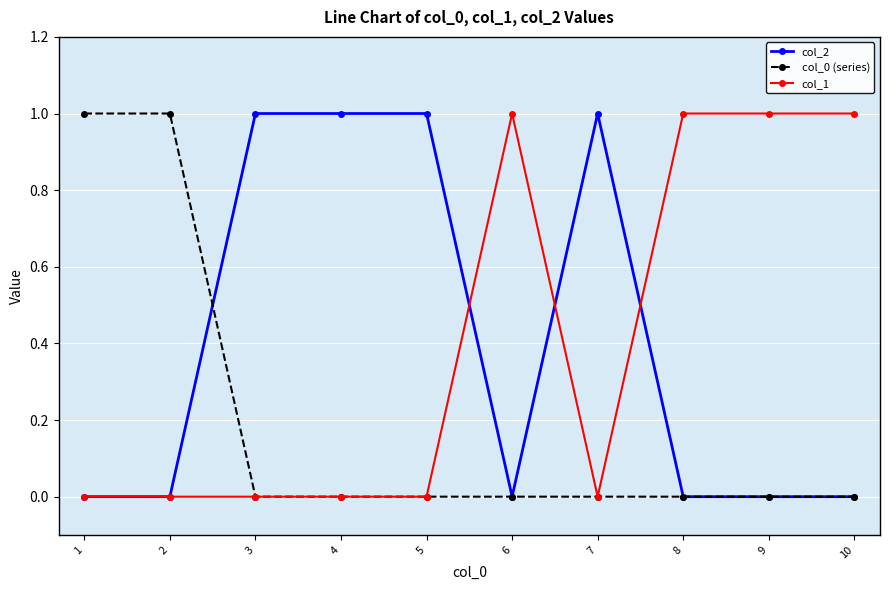

Is the value of col_0 (series) at 7 greater than the value of col_2 at 3?

No